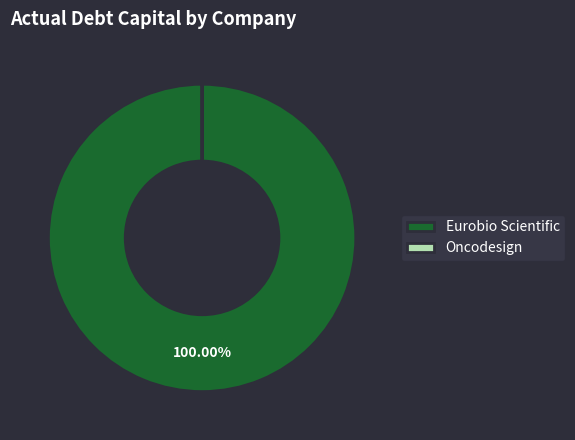

To the nearest percent, what is the difference between the largest and smallest slice percentages?

100%